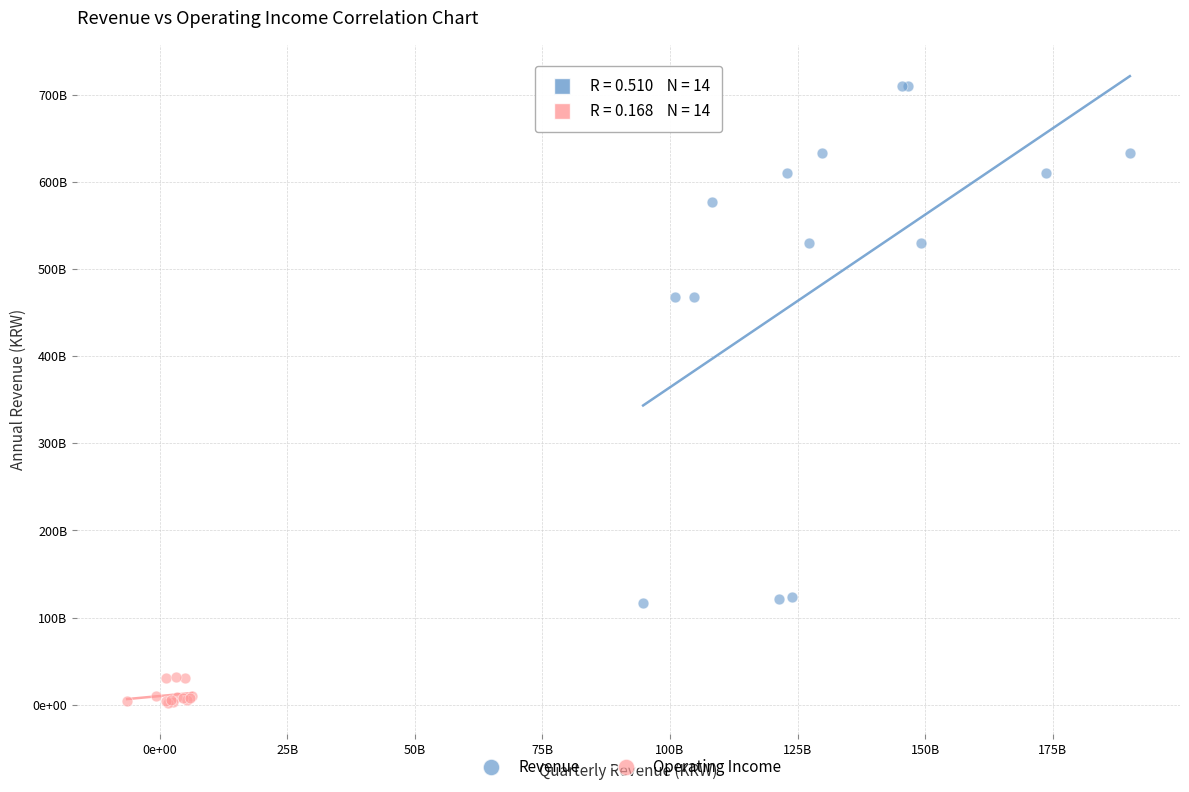

What are all the series names shown in the legend?

Revenue, Operating Income